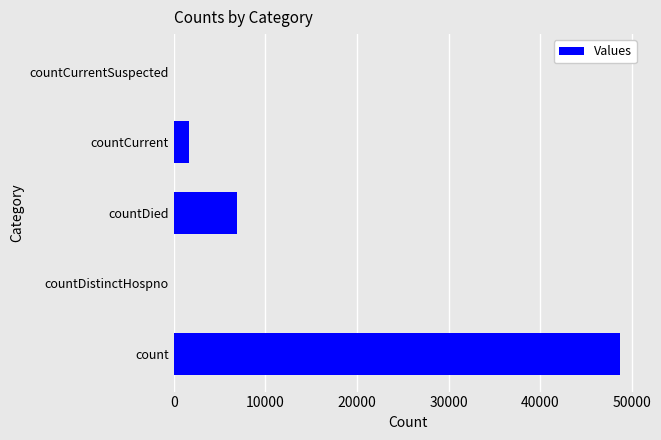

The chart shows a value of 20419 at countCurrentSuspected. True or false?

False